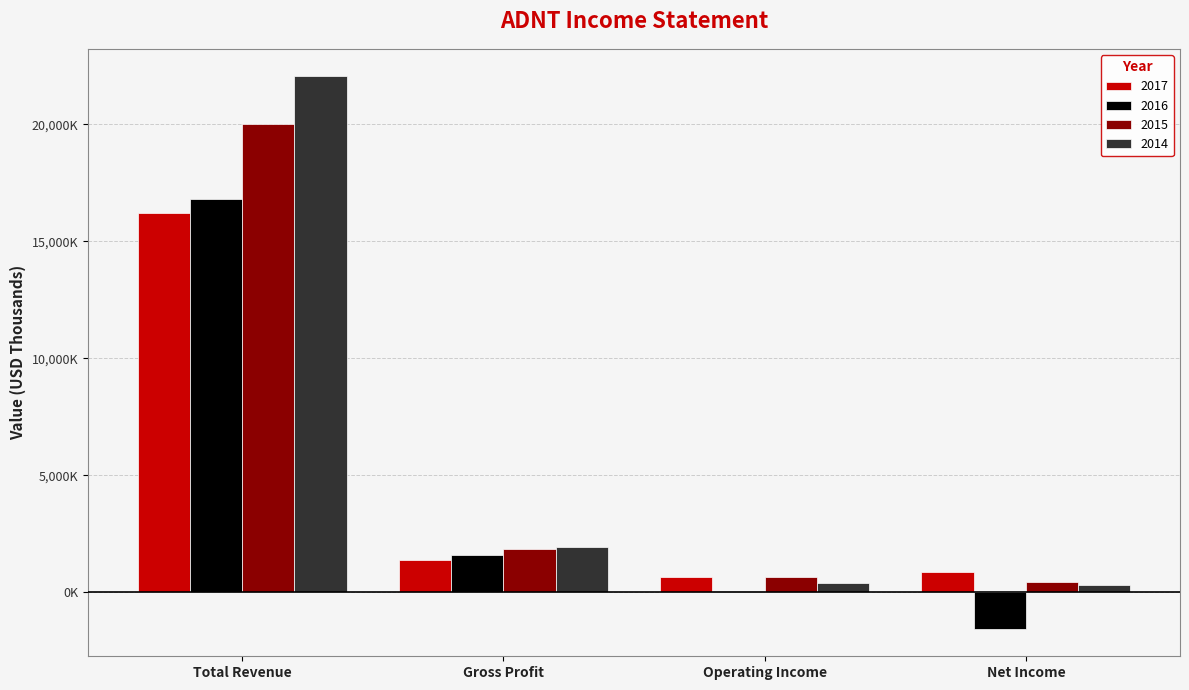

What is the approximate value of 2014 at Net Income?

307000